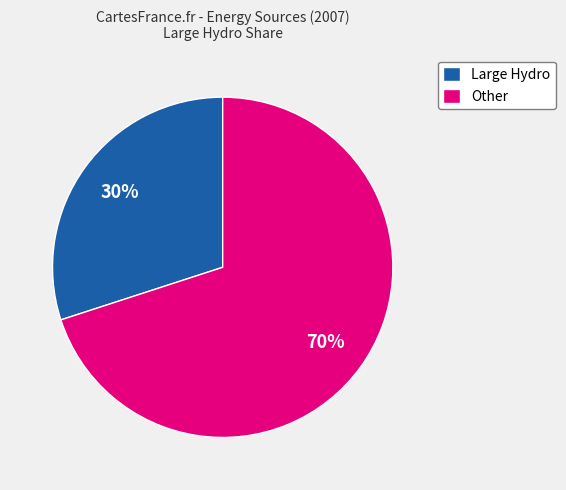

To the nearest percent, what is the average slice percentage?

50%